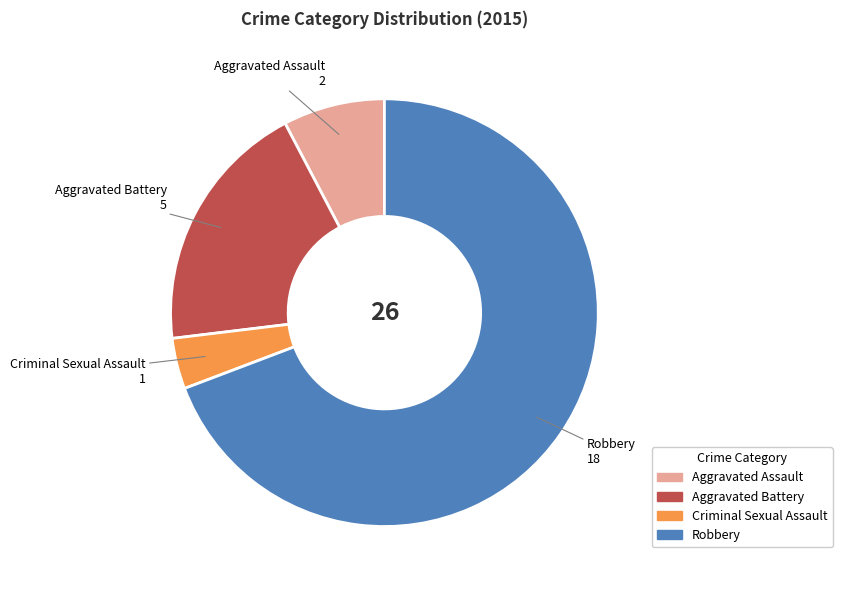

Which category has the smallest portion of the pie?

Criminal Sexual Assault